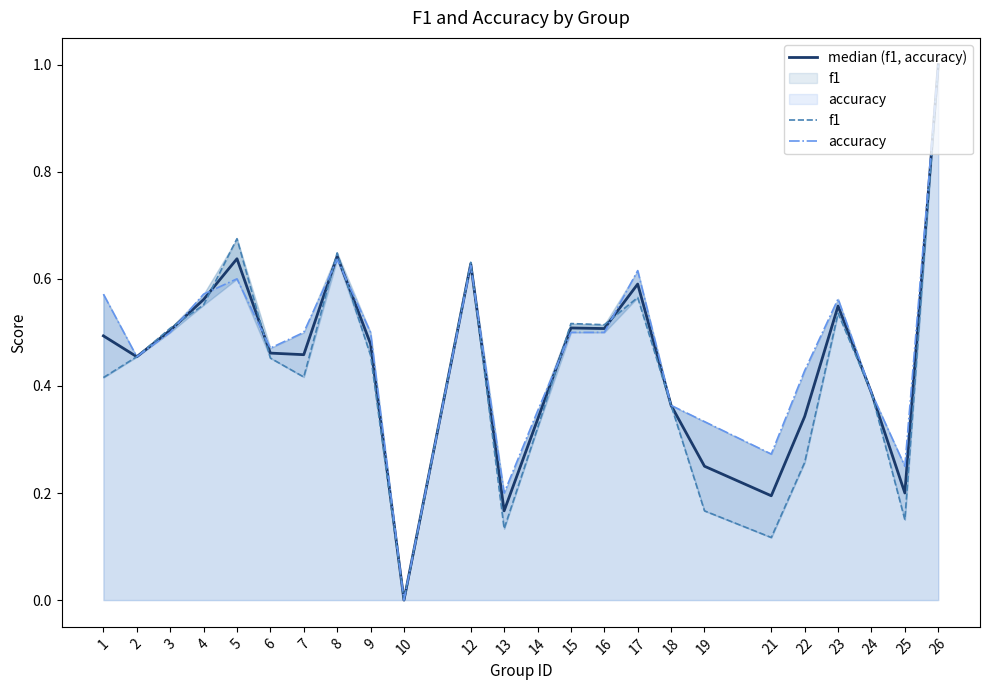

Reading right to left, extract all data points from this chart.

median (f1, accuracy): 26=1.0	25=0.2	24=0.4	23=0.5	22=0.3	21=0.2	19=0.2	18=0.4	17=0.6	16=0.5	15=0.5	14=0.3	13=0.2	12=0.6	10=0.0	9=0.5	8=0.6	7=0.5	6=0.5	5=0.6	4=0.6	3=0.5	2=0.5	1=0.5
f1: 26=1.0	25=0.2	24=0.4	23=0.5	22=0.3	21=0.1	19=0.2	18=0.4	17=0.6	16=0.5	15=0.5	14=0.3	13=0.1	12=0.6	10=0.0	9=0.5	8=0.6	7=0.4	6=0.5	5=0.7	4=0.6	3=0.5	2=0.5	1=0.4
accuracy: 26=1.0	25=0.2	24=0.4	23=0.6	22=0.4	21=0.3	19=0.3	18=0.4	17=0.6	16=0.5	15=0.5	14=0.4	13=0.2	12=0.6	10=0.0	9=0.5	8=0.6	7=0.5	6=0.5	5=0.6	4=0.6	3=0.5	2=0.5	1=0.6